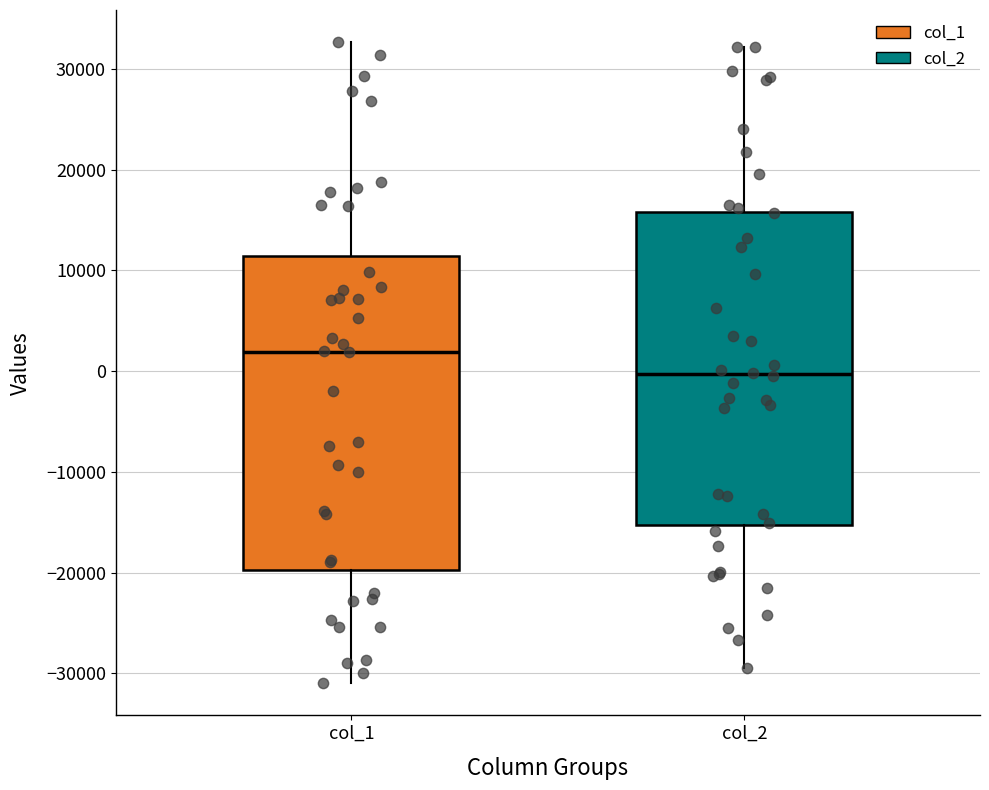

Where does the lower whisker of the box for col_1 end on the y-axis? The values are not printed on the chart, so give them approximately, as read against the axis.

-31000